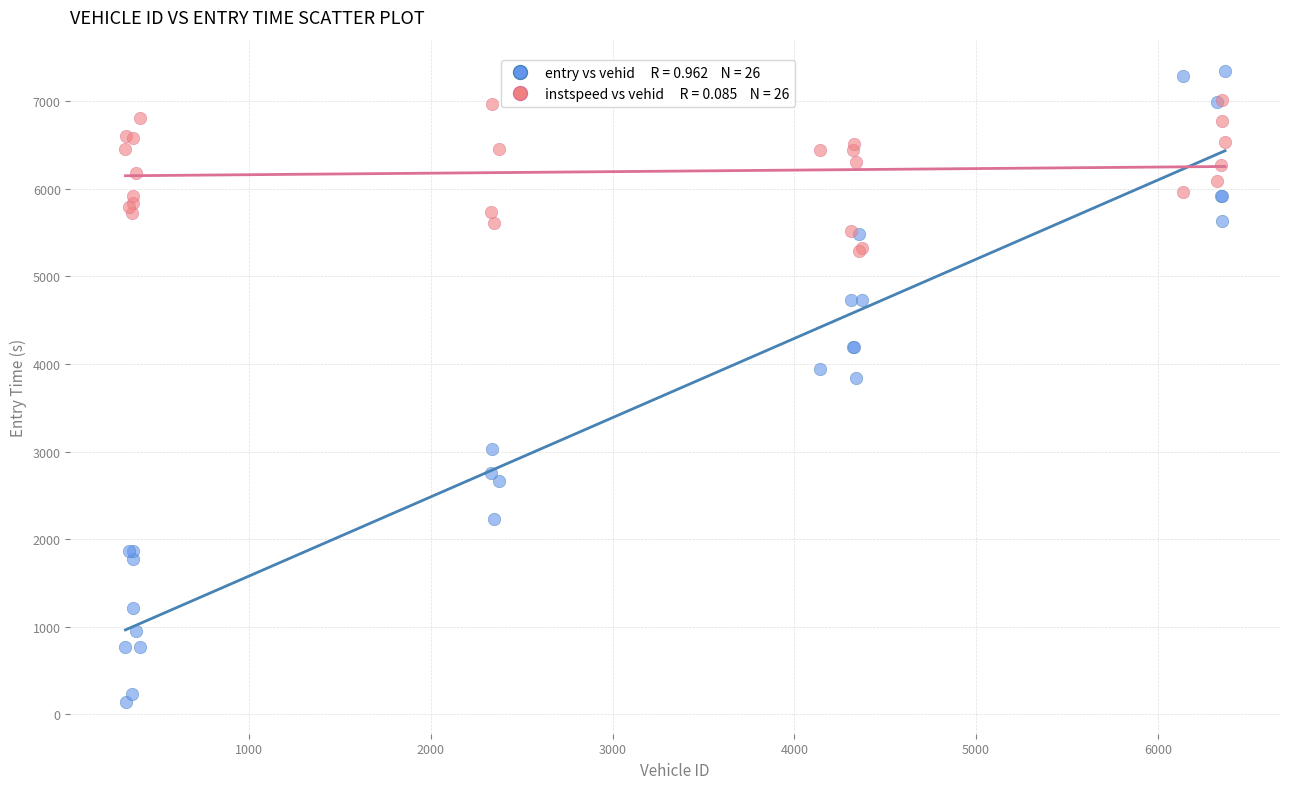

Across all series, what Y value is closest to 3739?

3833.7